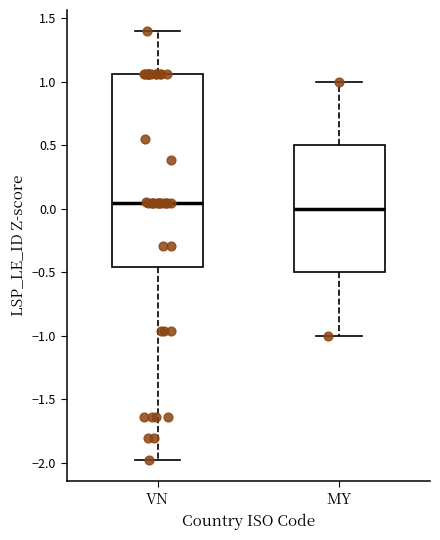

Comparing the boxes themselves (not the whiskers), which one is the tallest?

VN